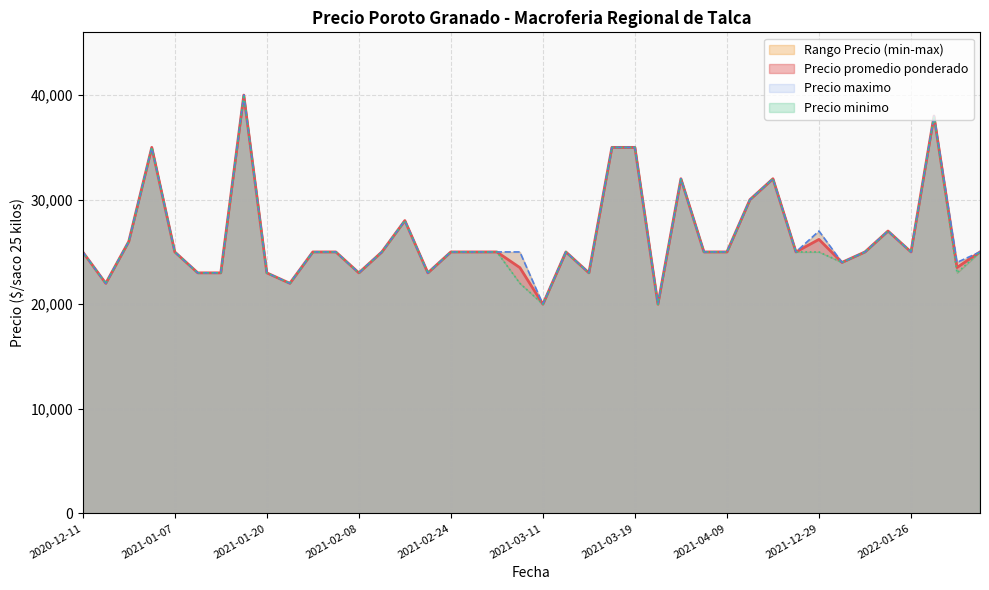

What is the sum of the Precio promedio ponderado values at 2021-01-13 and 2021-01-19?

63000